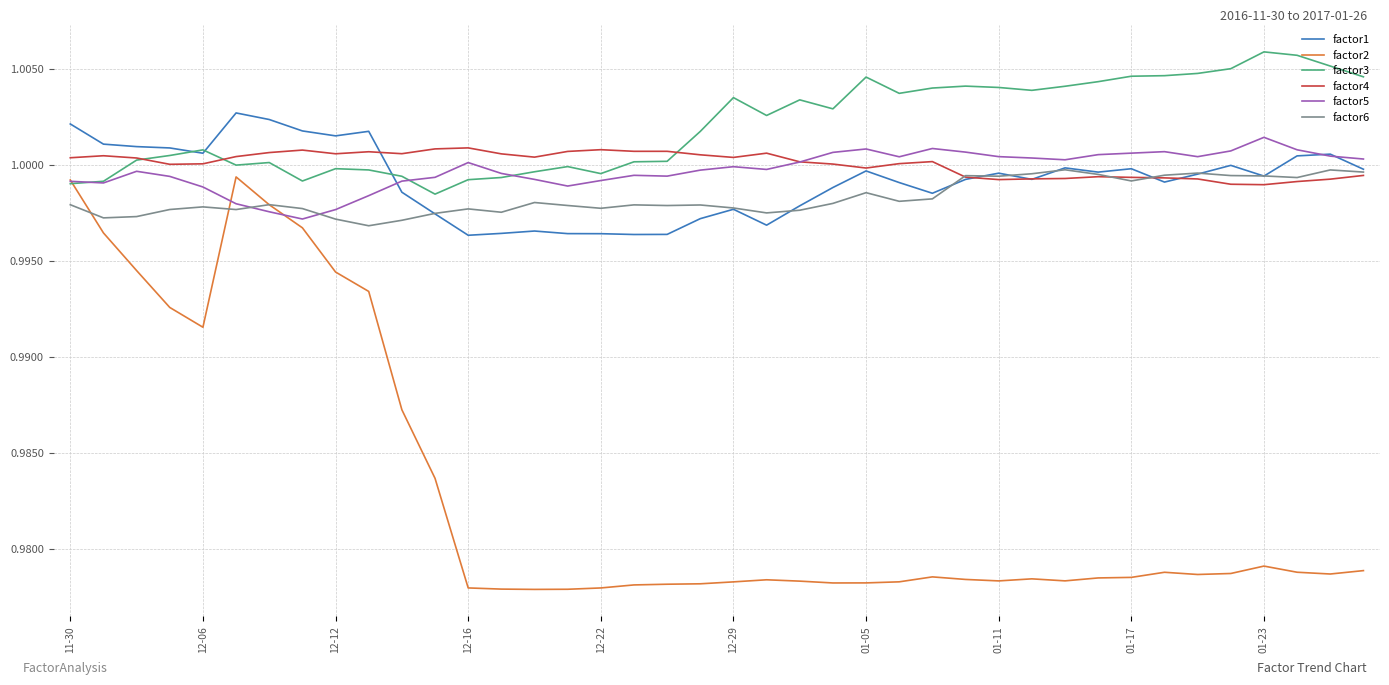

True or false: factor5 and factor6 cross at least once.

True